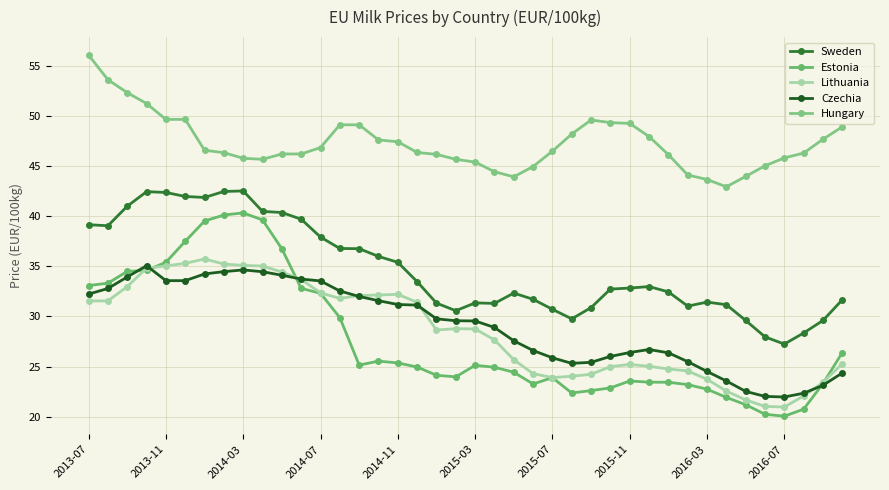

Which series has the largest range (max minus min)?

Estonia